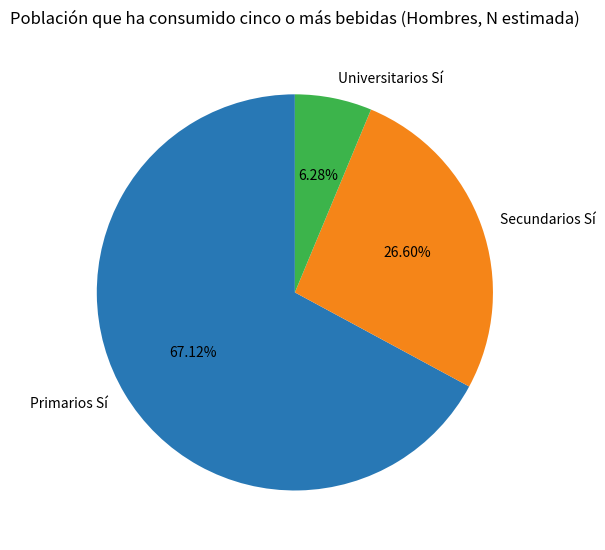

Which category accounts for the majority?

Primarios Sí